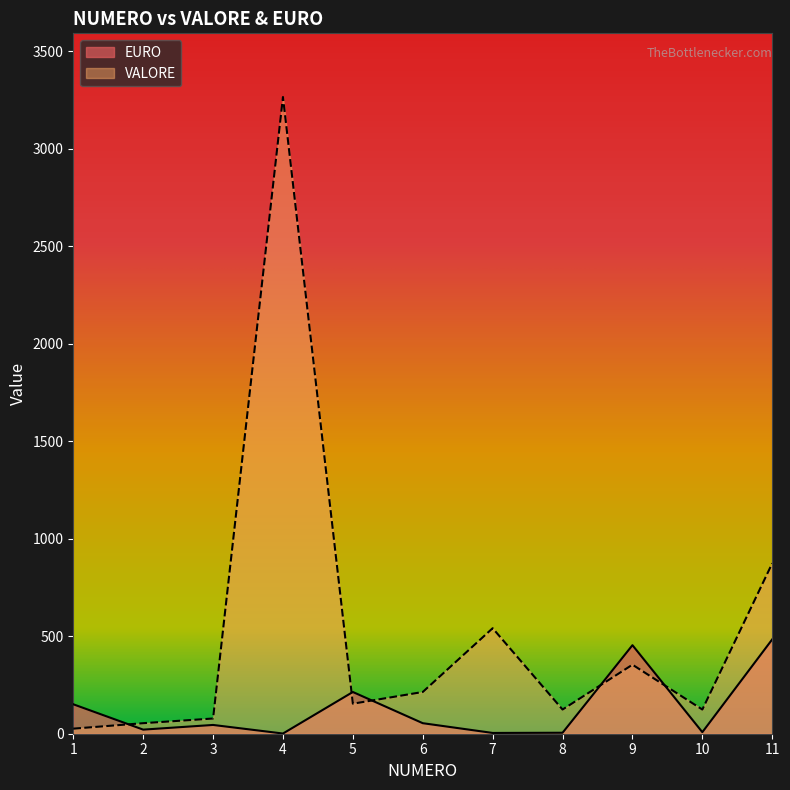

Where is the first local minimum for VALORE?

5